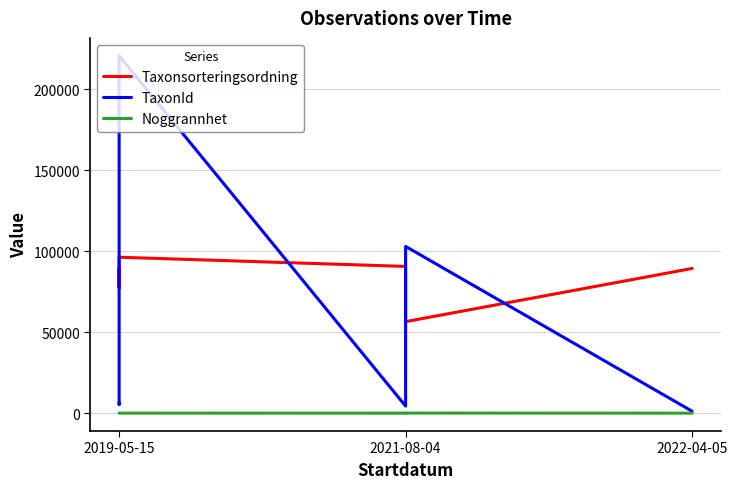

Rank the series by their maximum value, from highest to lowest.

TaxonId, Taxonsorteringsordning, Noggrannhet